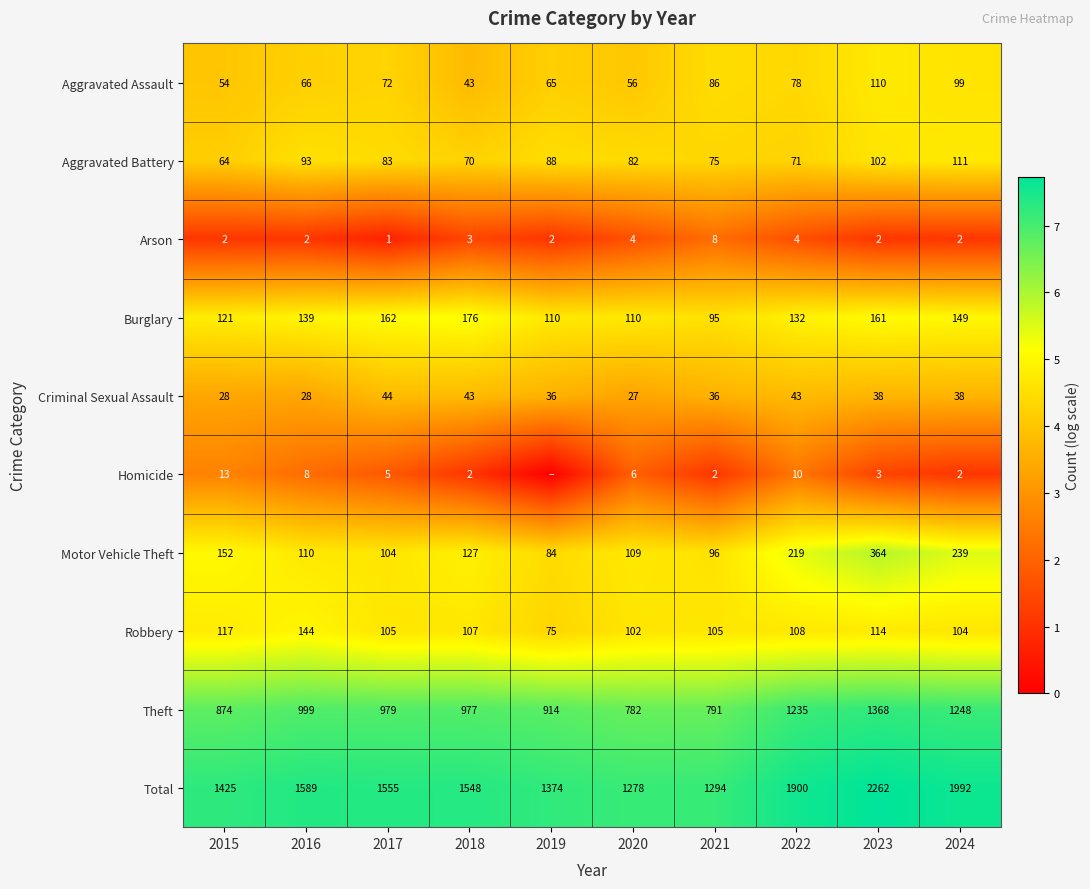

At how many categories does at least one series exceed 2?

10